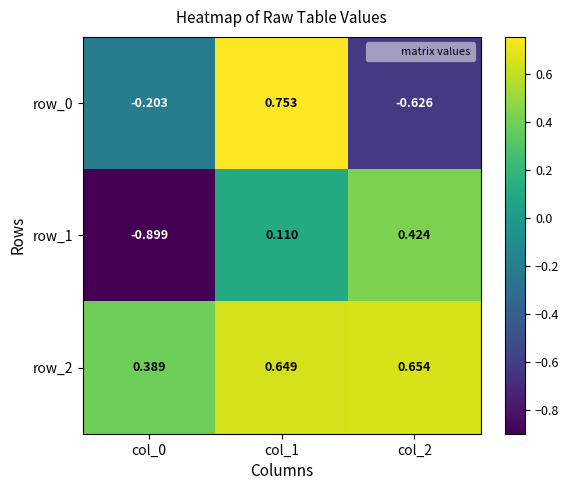

At how many categories does at least one series exceed 0?

3